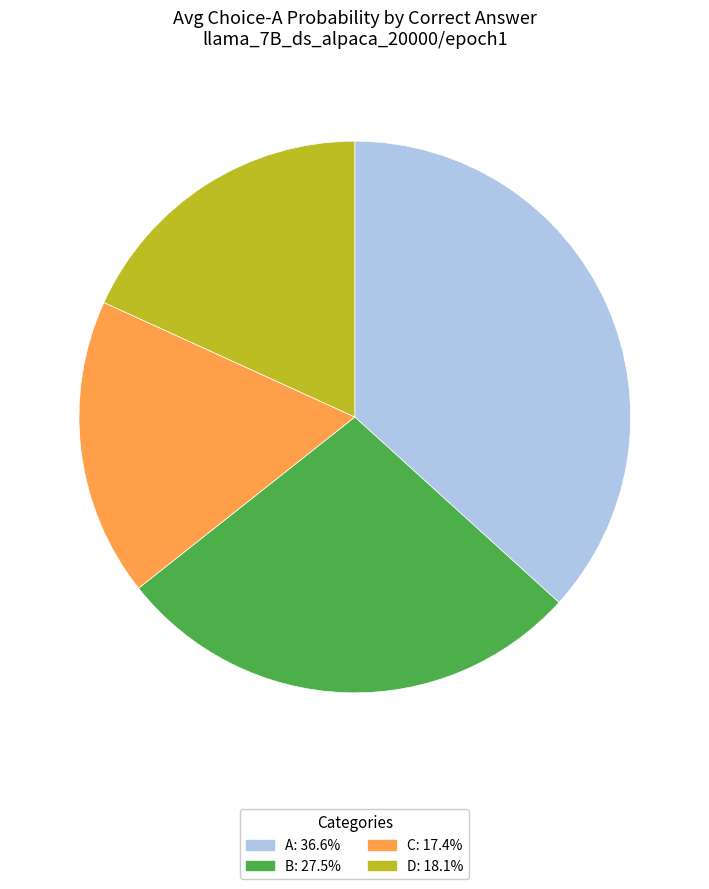

Is the sum of C: 17.4% and B: 27.5% greater than half?

No